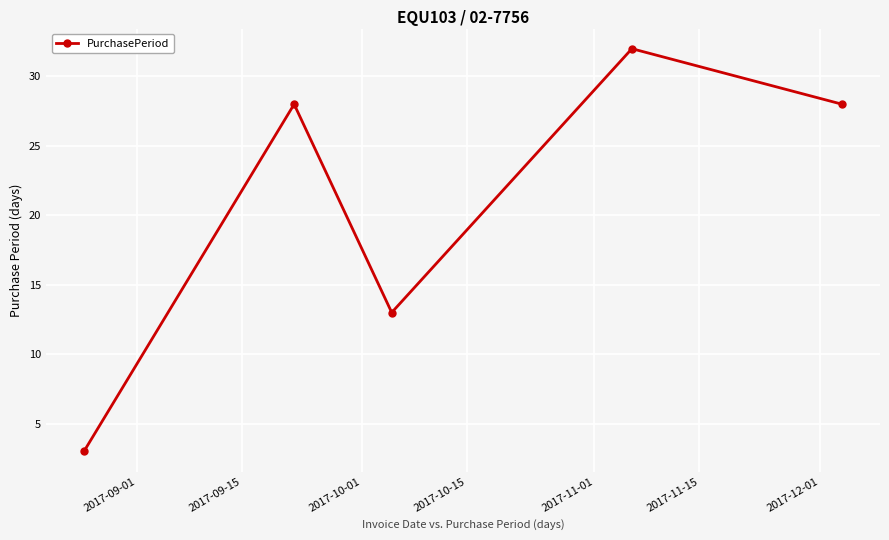

What is the value of the 4th point from the left?

32